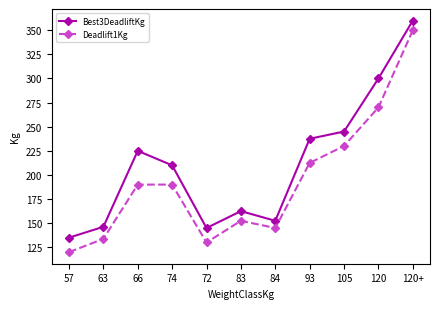

What is the value of the Best3DeadliftKg point at the 4th from the left?

210.0